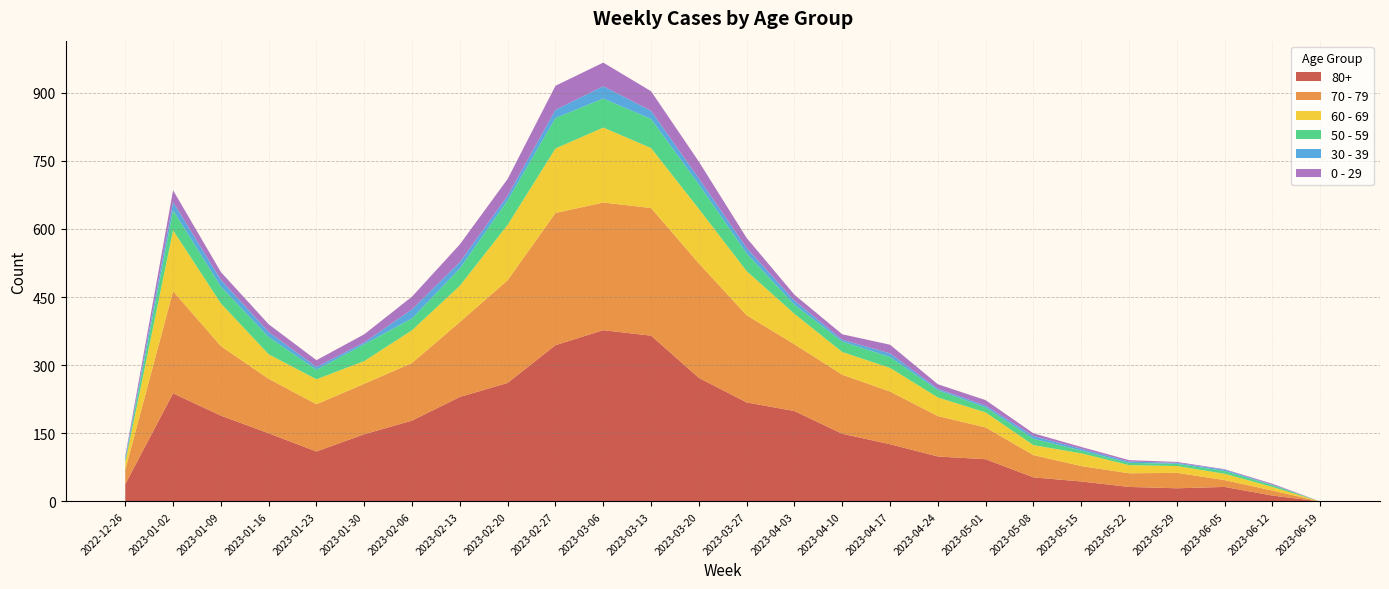

Reading left to right, transcribe all the data shown in this chart.

60 - 69: 16	134	94	54	55	50	72	80	122	142	165	132	120	97	67	50	52	41	33	22	28	18	15	14	8	0
80+: 38	238	189	150	110	148	178	230	261	344	377	365	272	218	199	149	126	99	93	53	44	32	29	32	13	0
70 - 79: 32	225	153	120	104	111	127	165	226	291	281	281	252	192	147	130	116	89	70	49	34	30	34	15	11	0
0 - 29: 4	26	17	17	15	18	28	39	37	53	52	43	37	22	13	12	19	10	12	6	4	3	2	1	2	0
50 - 59: 5	44	37	38	21	37	26	38	54	67	64	64	54	39	20	23	24	16	11	14	6	5	5	6	4	0
30 - 39: 5	18	15	11	6	4	20	14	10	18	27	18	13	12	9	4	8	3	4	6	4	3	2	3	1	0